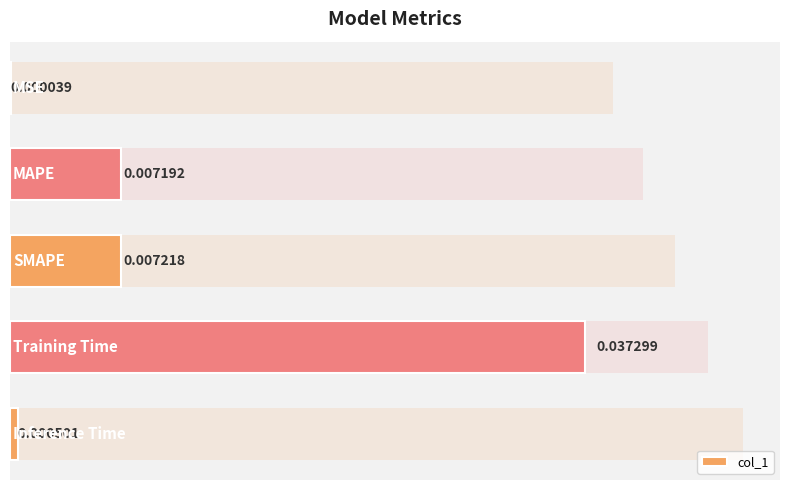

List the labels in order of value, smallest first.

0, 4, 1, 2, 3